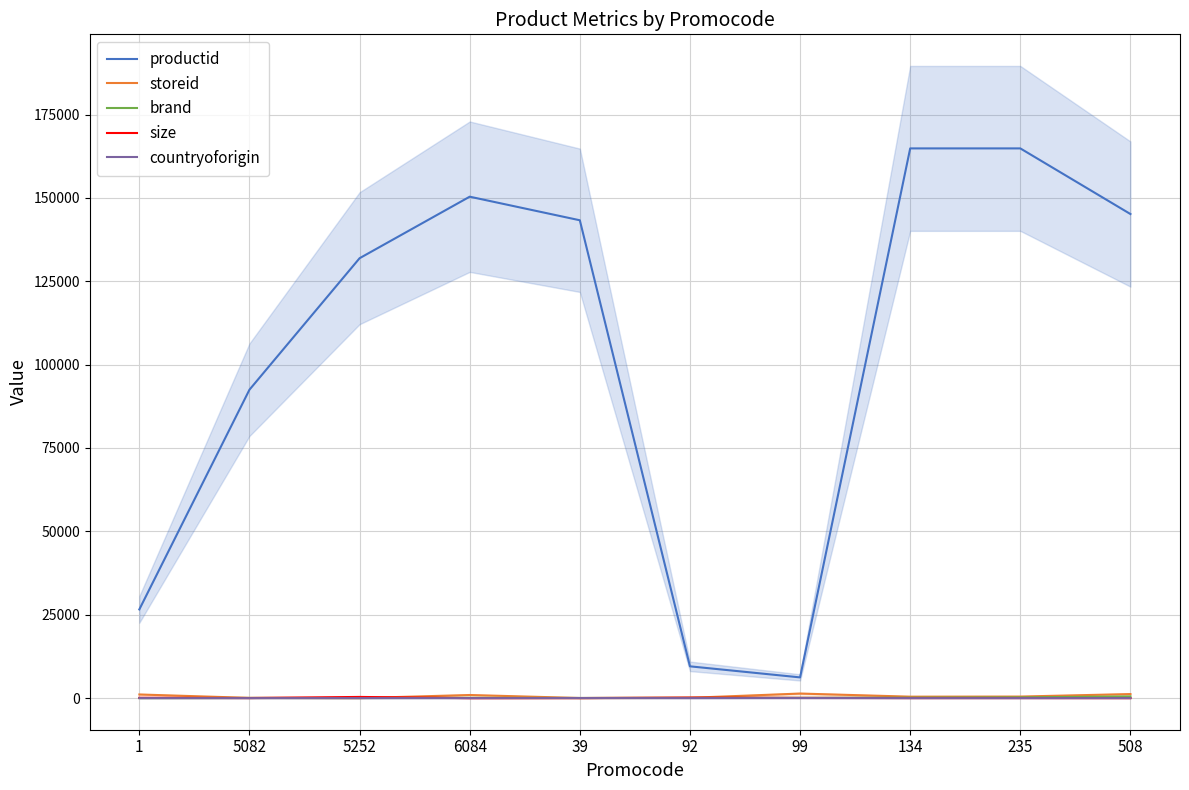

True or false: productid and brand intersect in this chart.

False